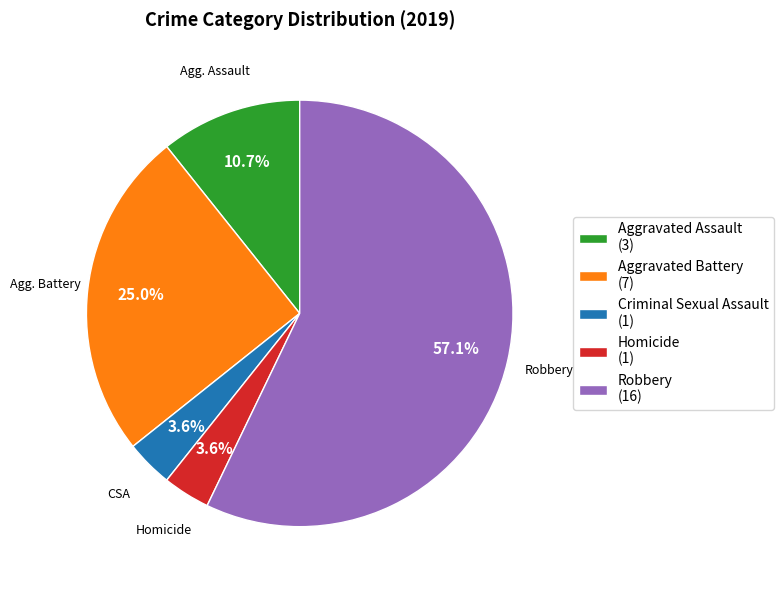

What is the majority slice?

Robbery